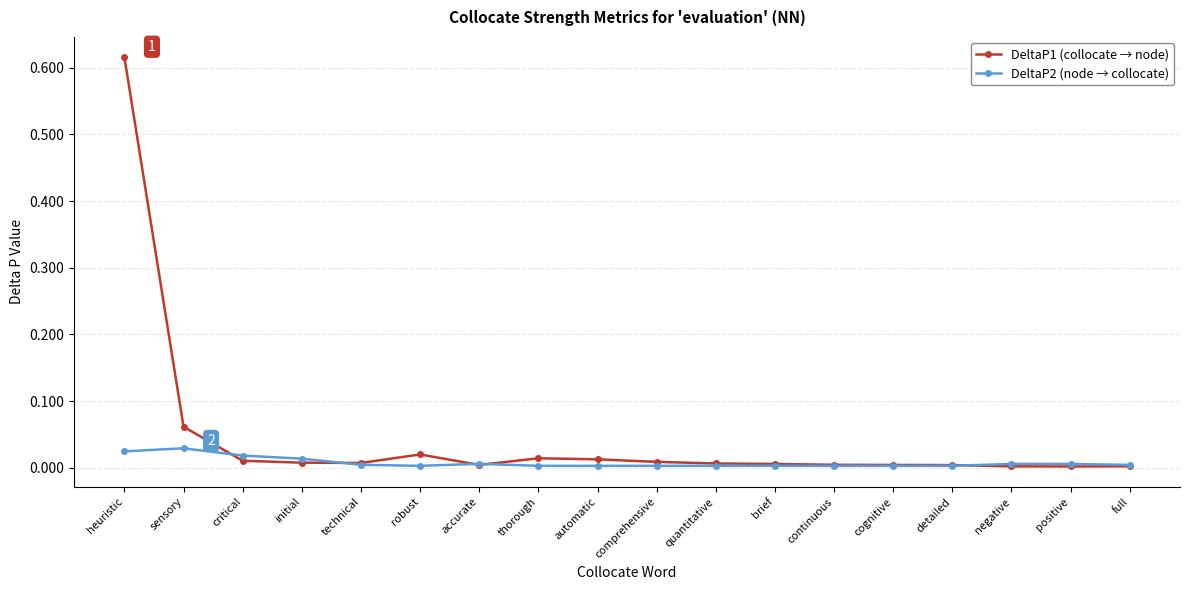

Rank the series by their maximum value, from highest to lowest.

DeltaP1 (collocate → node), DeltaP2 (node → collocate)